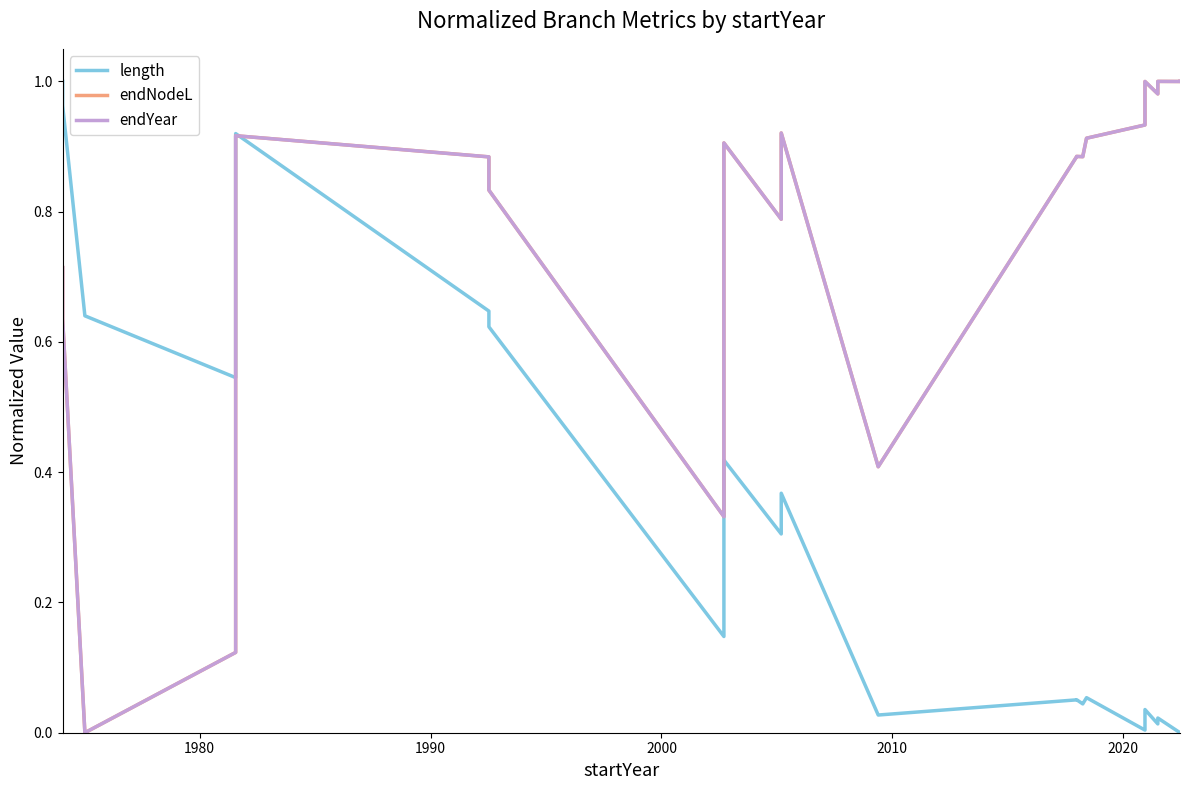

The length series shows 0.0 at 16. True or false?

False